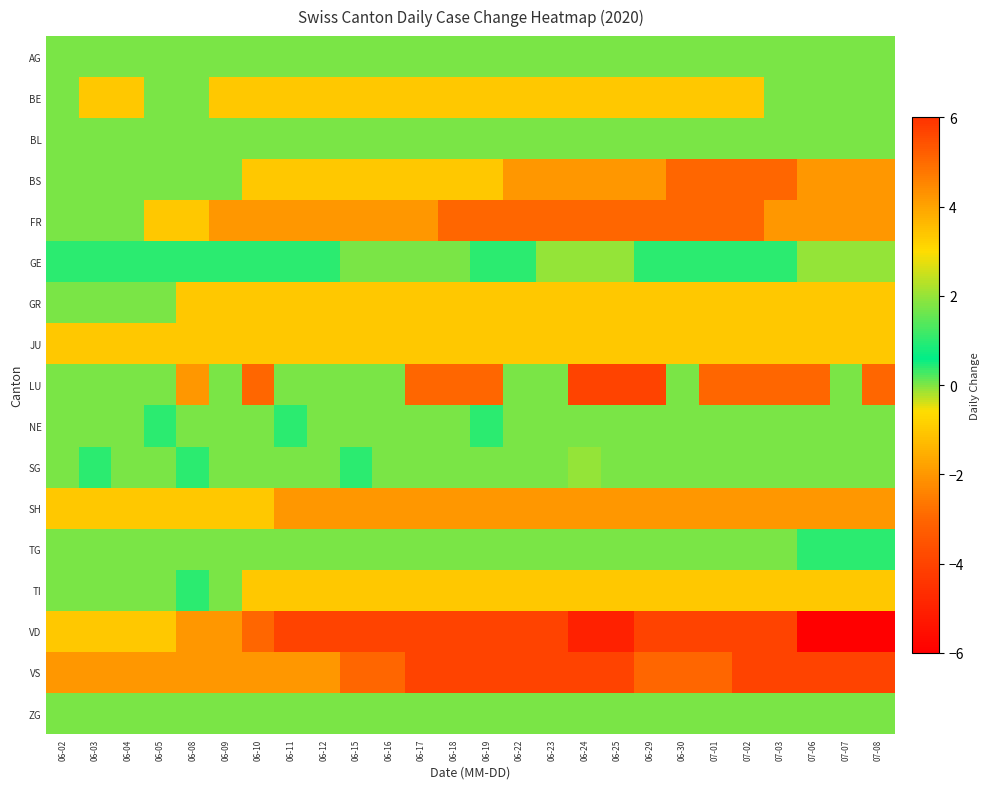

Which category has the highest value across all series?

06-23